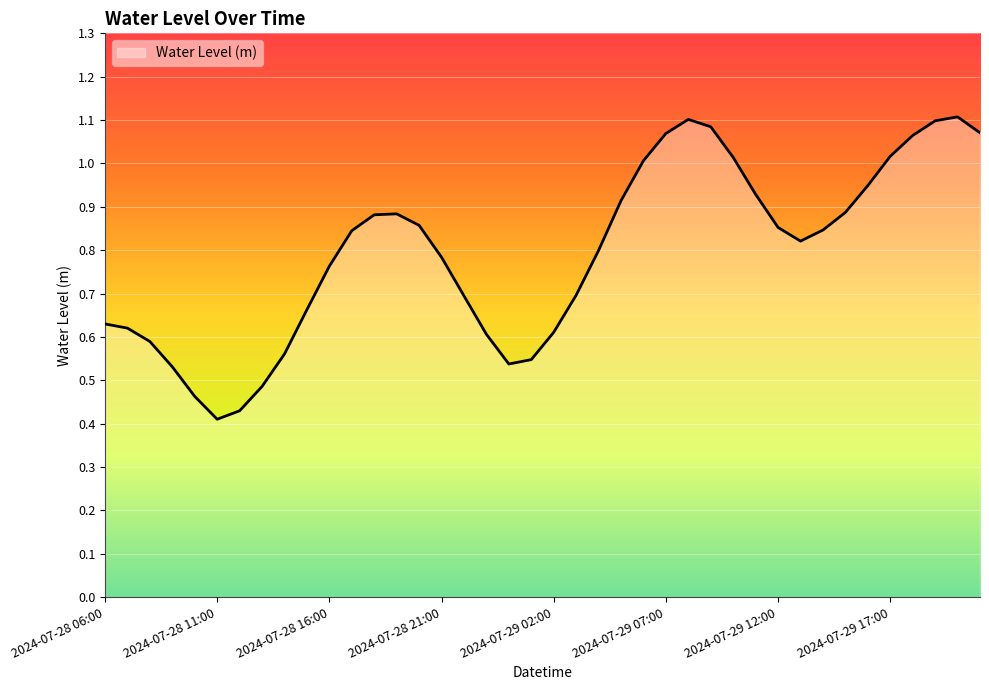

At which label is the value closest to 0?

2024-07-28 11:00